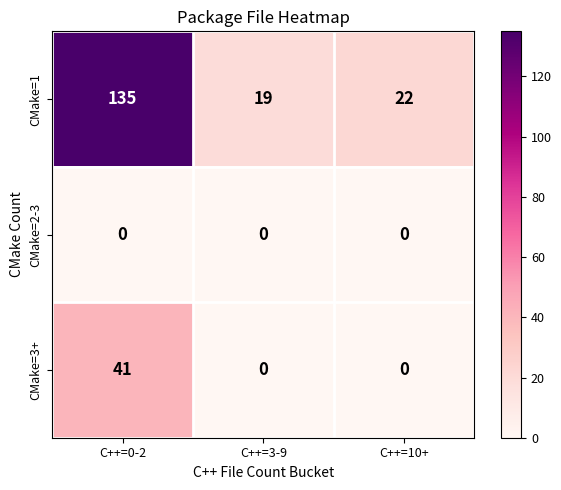

Reading left to right, what are all the values shown in this chart?

CMake=1: C++=0-2=135	C++=3-9=19	C++=10+=22
CMake=2-3: C++=0-2=0	C++=3-9=0	C++=10+=0
CMake=3+: C++=0-2=41	C++=3-9=0	C++=10+=0